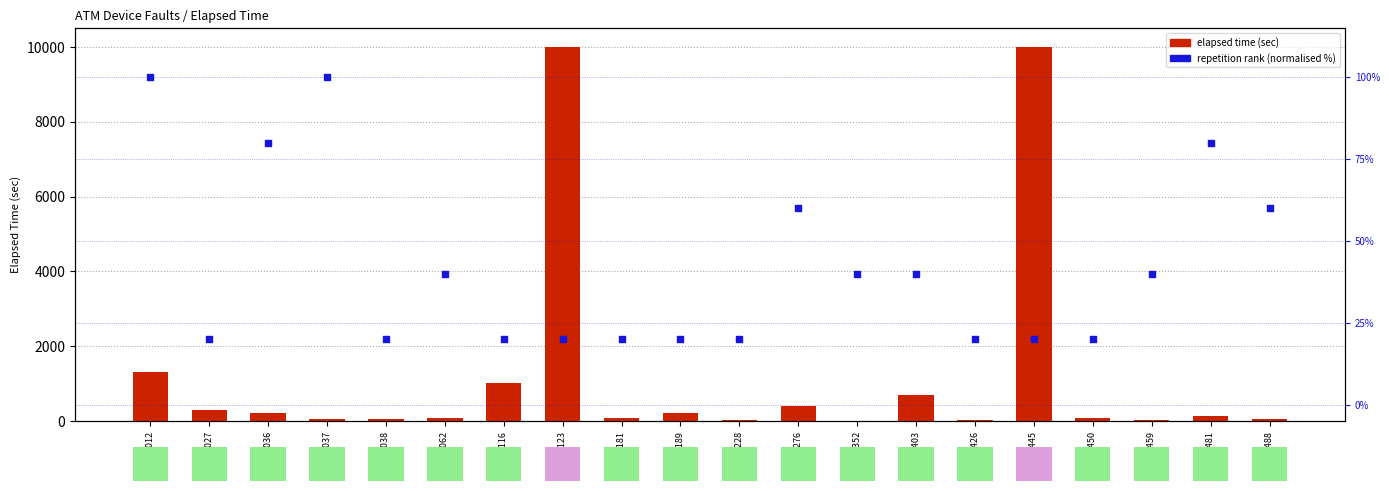

What is the total value across all series at A0100189?

235